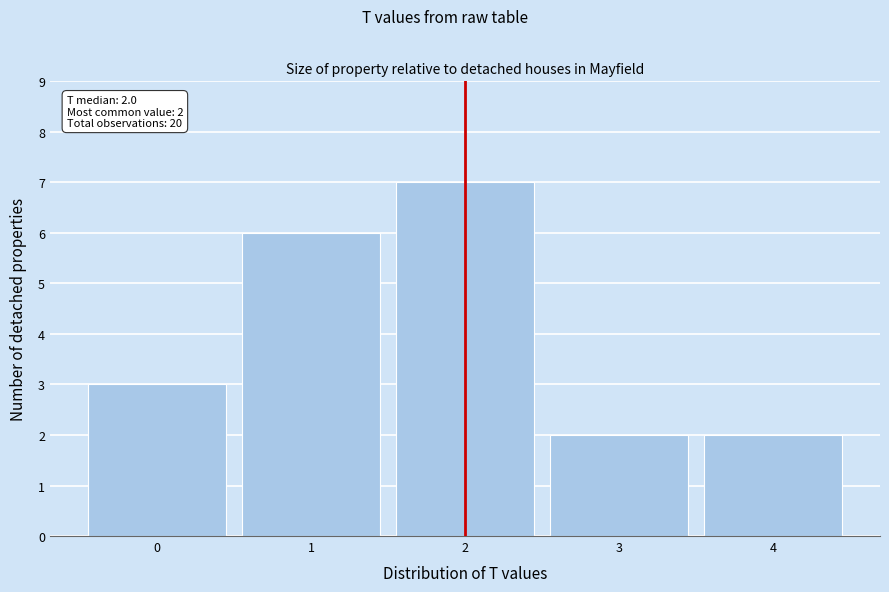

Over which range of the x-axis is the bar tallest?

1.5 to 2.5